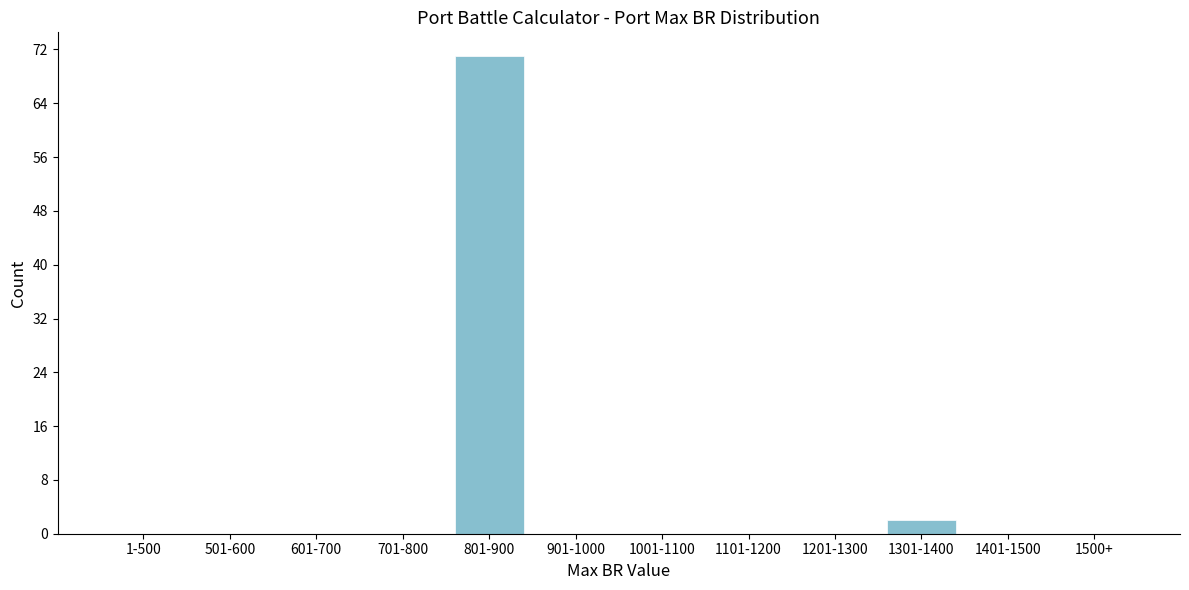

Reading left to right, extract all data points from this chart.

1-500=0	501-600=0	601-700=0	701-800=0	801-900=71	901-1000=0	1001-1100=0	1101-1200=0	1201-1300=0	1301-1400=2	1401-1500=0	1500+=0